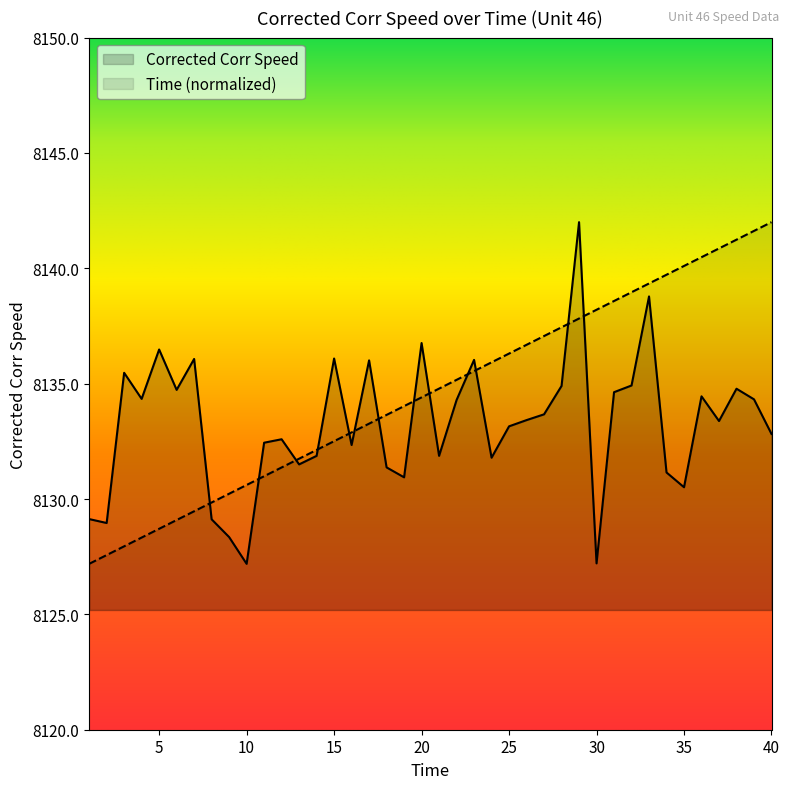

Reading left to right, list all the values displayed in this chart.

1=8129.1	2=8129.0	3=8135.5	4=8134.3	5=8136.5	6=8134.7	7=8136.1	8=8129.1	9=8128.4	10=8127.2	11=8132.4	12=8132.6	13=8131.5	14=8131.9	15=8136.1	16=8132.3	17=8136.0	18=8131.4	19=8130.9	20=8136.8	21=8131.9	22=8134.3	23=8136.0	24=8131.8	25=8133.1	26=8133.4	27=8133.7	28=8134.9	29=8142.0	30=8127.2	31=8134.6	32=8134.9	33=8138.8	34=8131.1	35=8130.5	36=8134.4	37=8133.4	38=8134.8	39=8134.3	40=8132.8